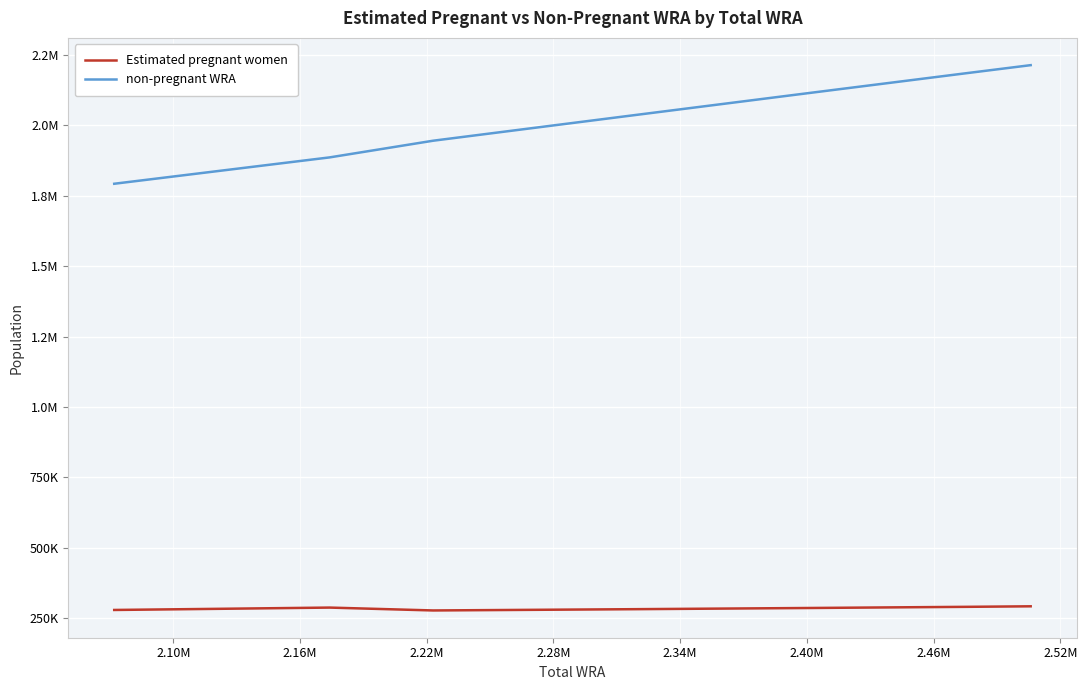

True or false: Estimated pregnant women and non-pregnant WRA intersect in this chart.

False